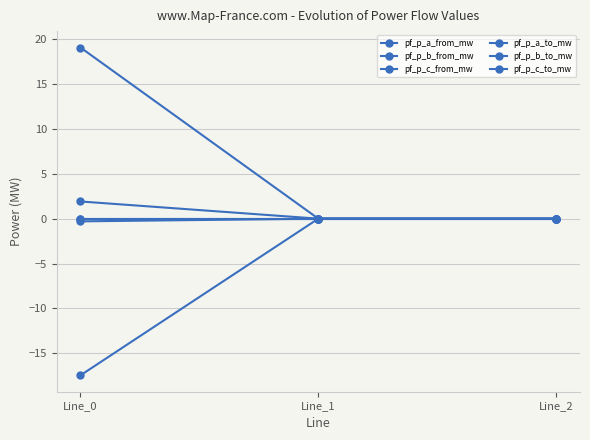

List the series in order of their peak value, highest first.

pf_p_b_from_mw, pf_p_c_to_mw, pf_p_c_from_mw, pf_p_a_to_mw, pf_p_a_from_mw, pf_p_b_to_mw